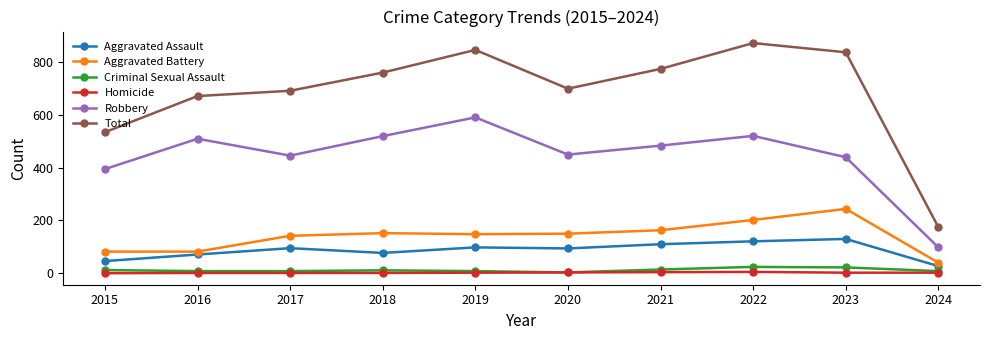

Which series has the largest range (max minus min)?

Total